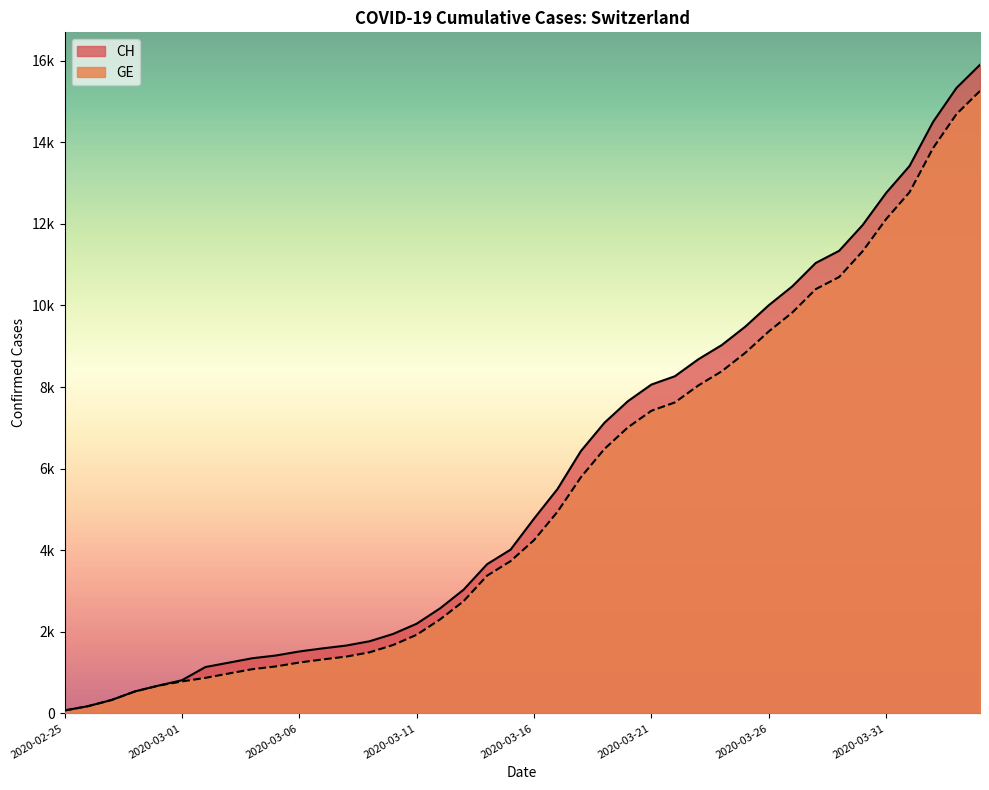

At which label does CH first exceed 4775?

2020-03-17